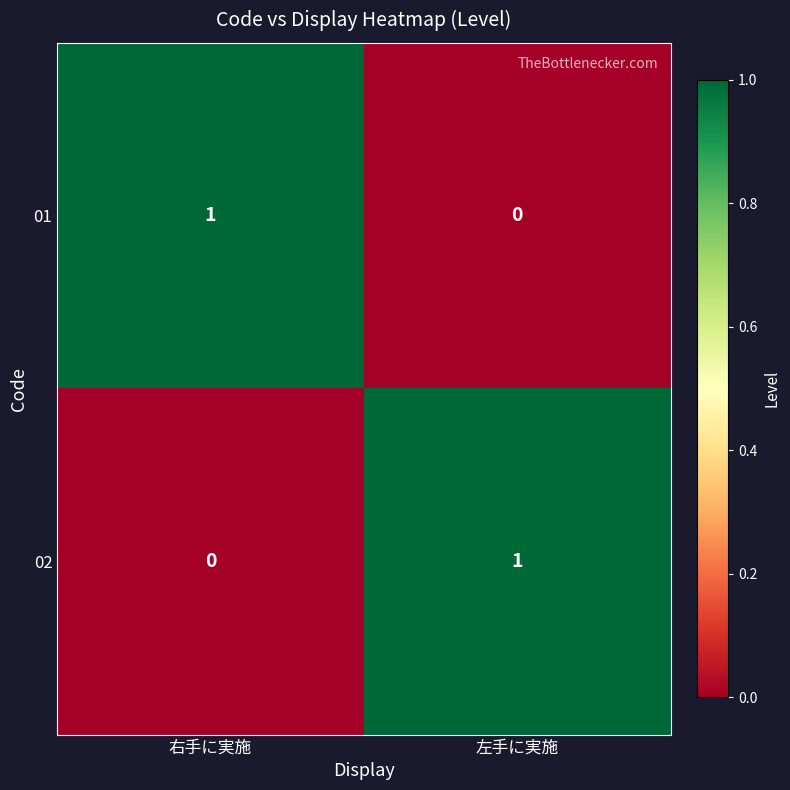

Is it true that 01 equals 0 at 左手に実施?

True